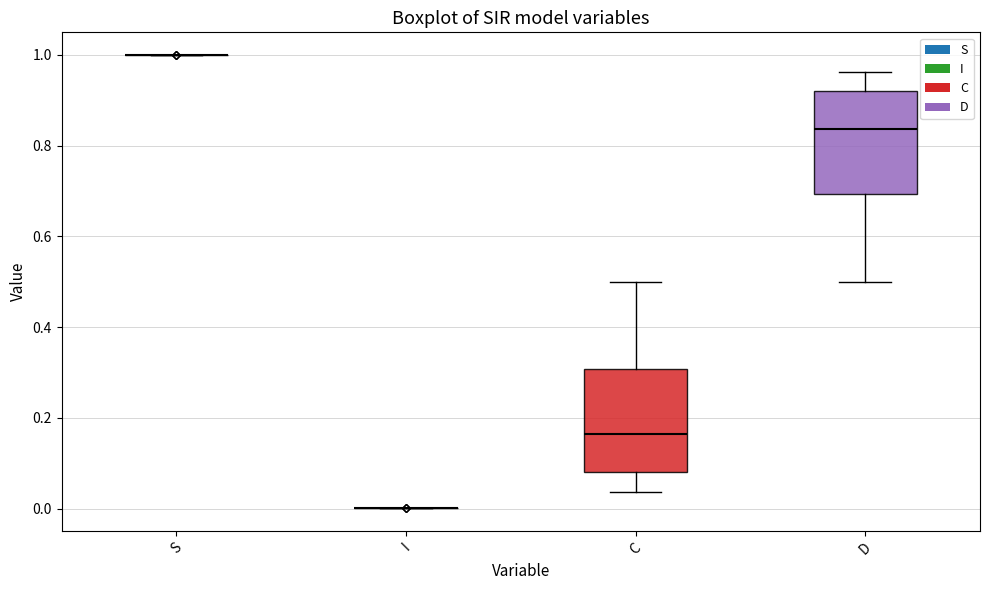

Reading left to right, transcribe this box plot: for each box, give where its median line is, the range the box spans, and where its two whiskers end, as read against the y-axis. The values are not printed on the chart, so give them approximately, as read against the axis.

S: box collapsed to a line at 1.00, whiskers 1.00 to 1.00
I: box collapsed to a line at 0.00, whiskers 0.00 to 0.00
C: median 0.16, box 0.08 to 0.30, whiskers 0.04 to 0.50
D: median 0.84, box 0.70 to 0.92, whiskers 0.50 to 0.96